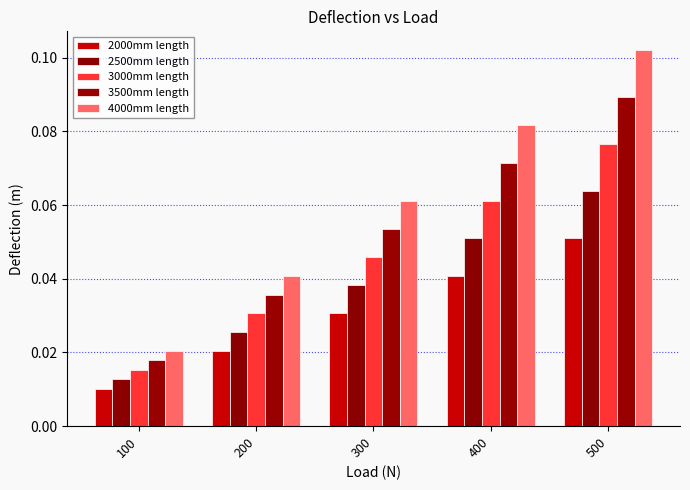

Reading left to right, what are all the values shown in this chart?

2000mm length: 0.0	0.0	0.0	0.0	0.1
2500mm length: 0.0	0.0	0.0	0.1	0.1
3000mm length: 0.0	0.0	0.0	0.1	0.1
3500mm length: 0.0	0.0	0.1	0.1	0.1
4000mm length: 0.0	0.0	0.1	0.1	0.1